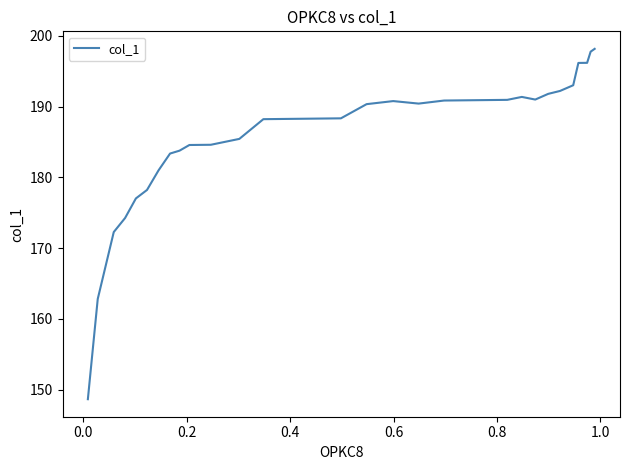

What is the maximum value shown in the chart?

198.2